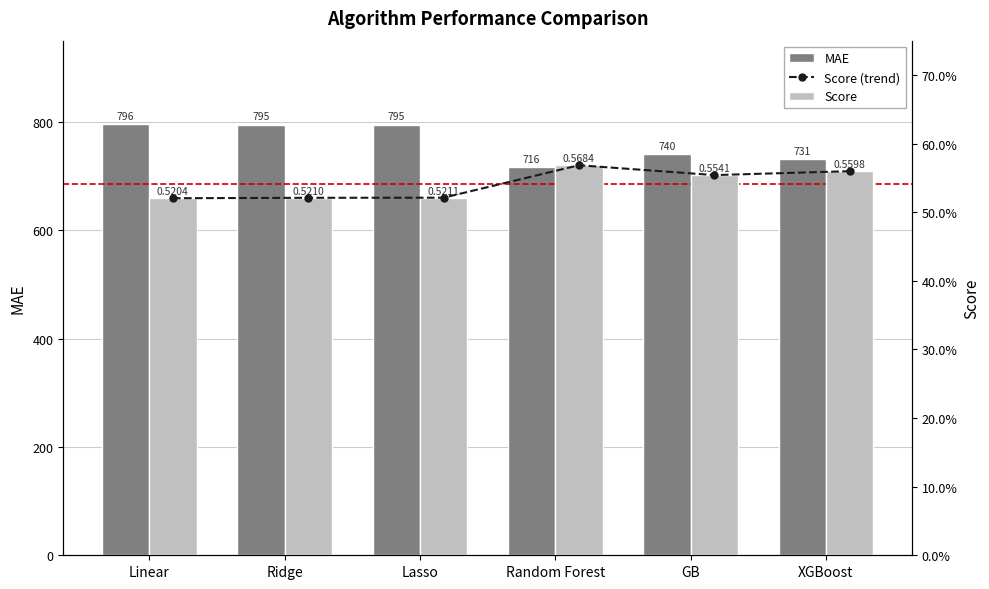

Count the Score (trend) values in the range 0 to 1.

6